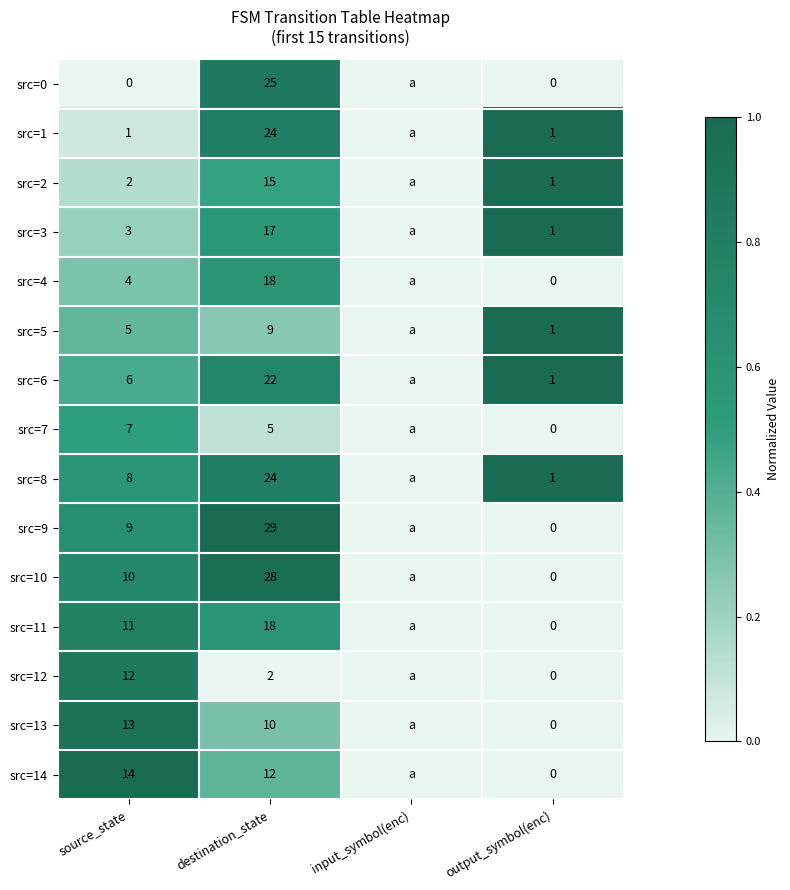

At how many categories does at least one series exceed 0?

3